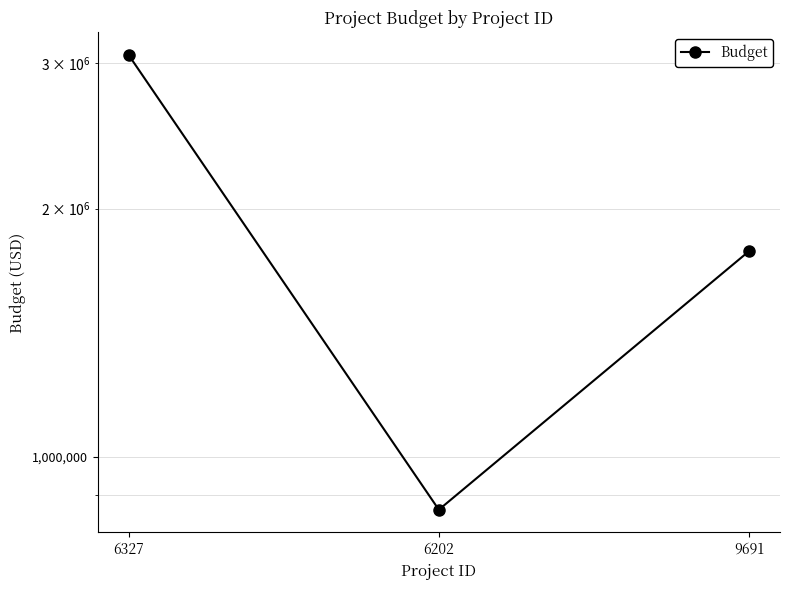

At which label does the data first exceed 1776484?

6327